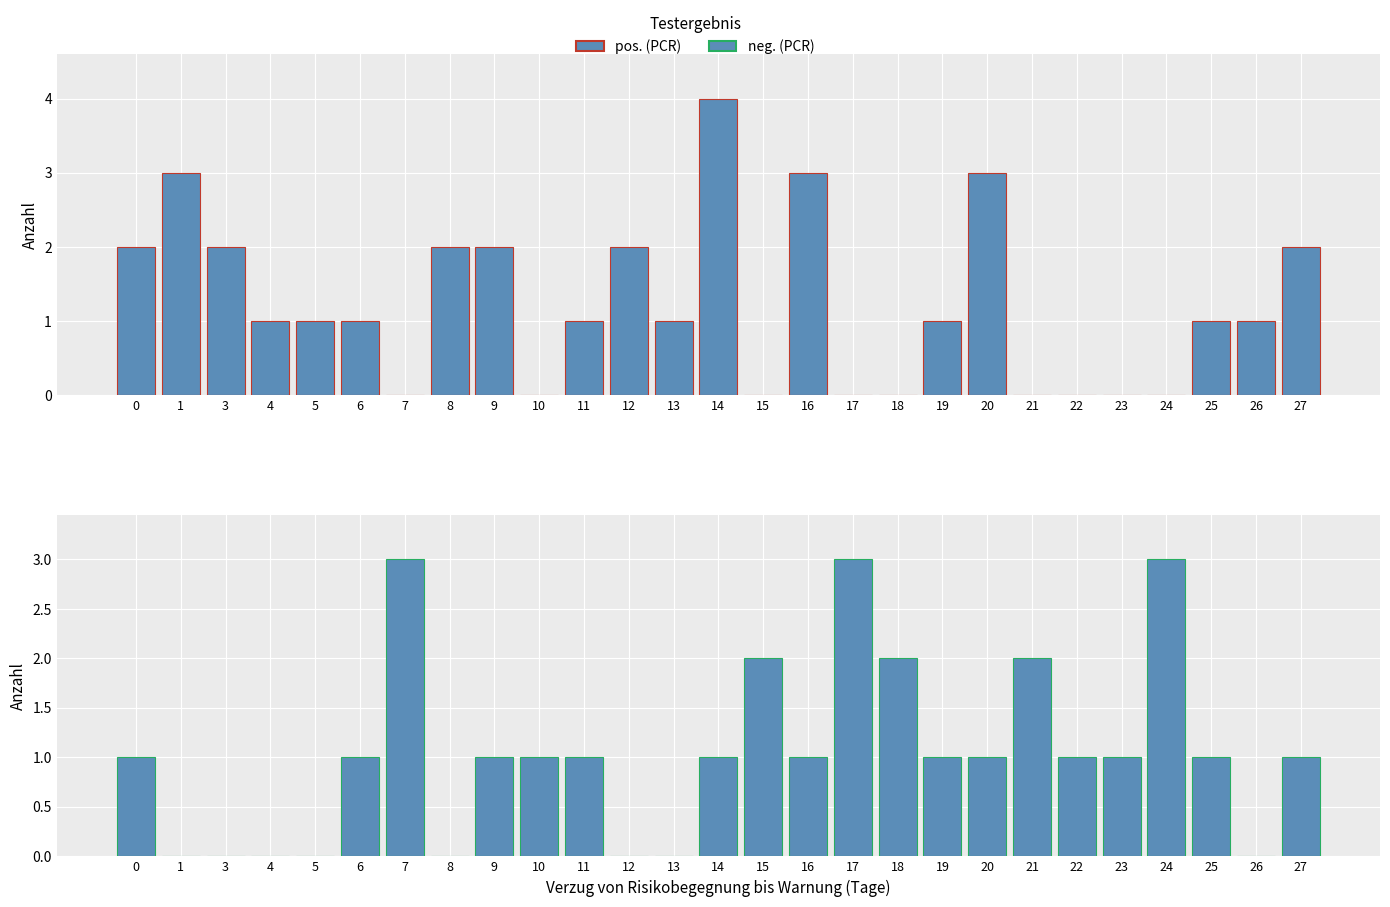

Rank the series by their maximum value, from highest to lowest.

pos. (PCR), neg. (PCR)